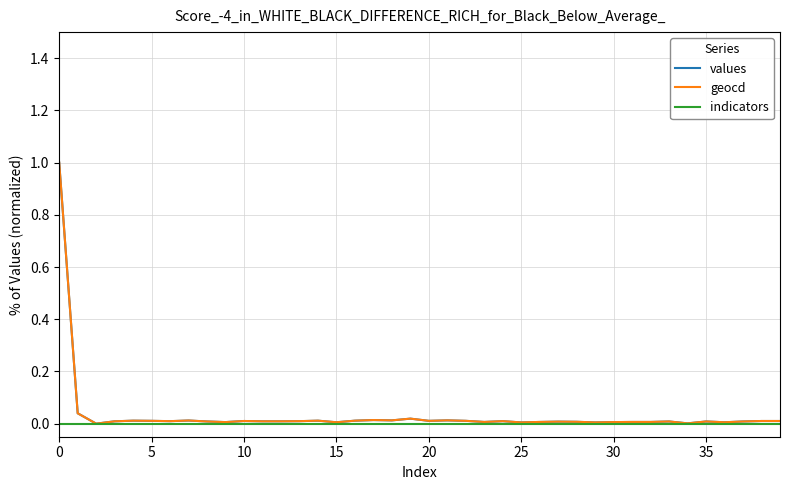

True or false: geocd and values intersect in this chart.

False